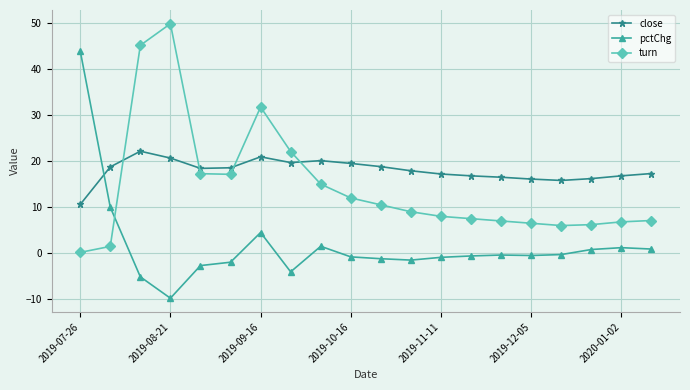

List the series in order of their peak value, lowest first.

close, pctChg, turn